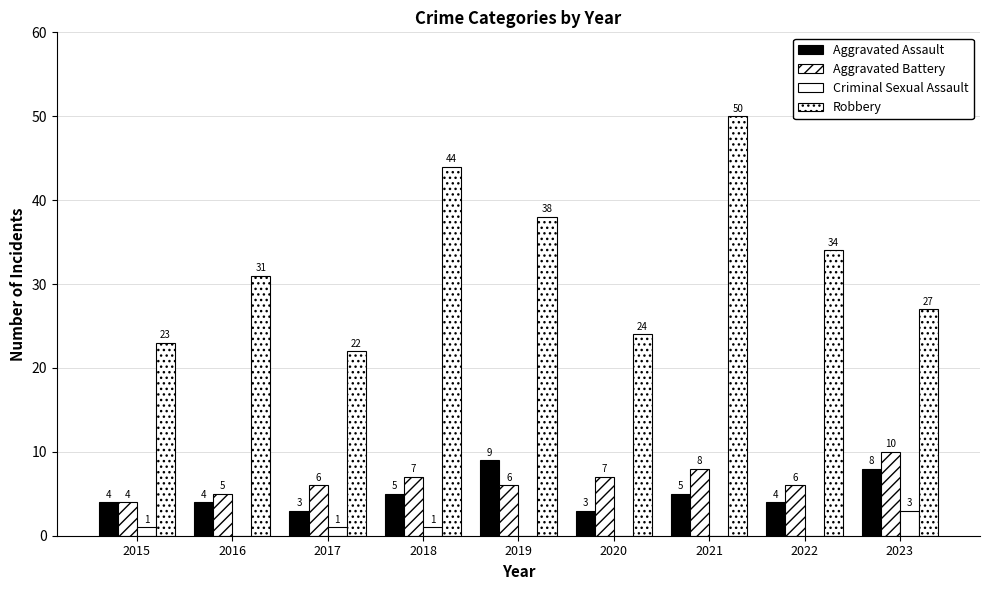

What is the spread (max minus min) of values at 2021?

50